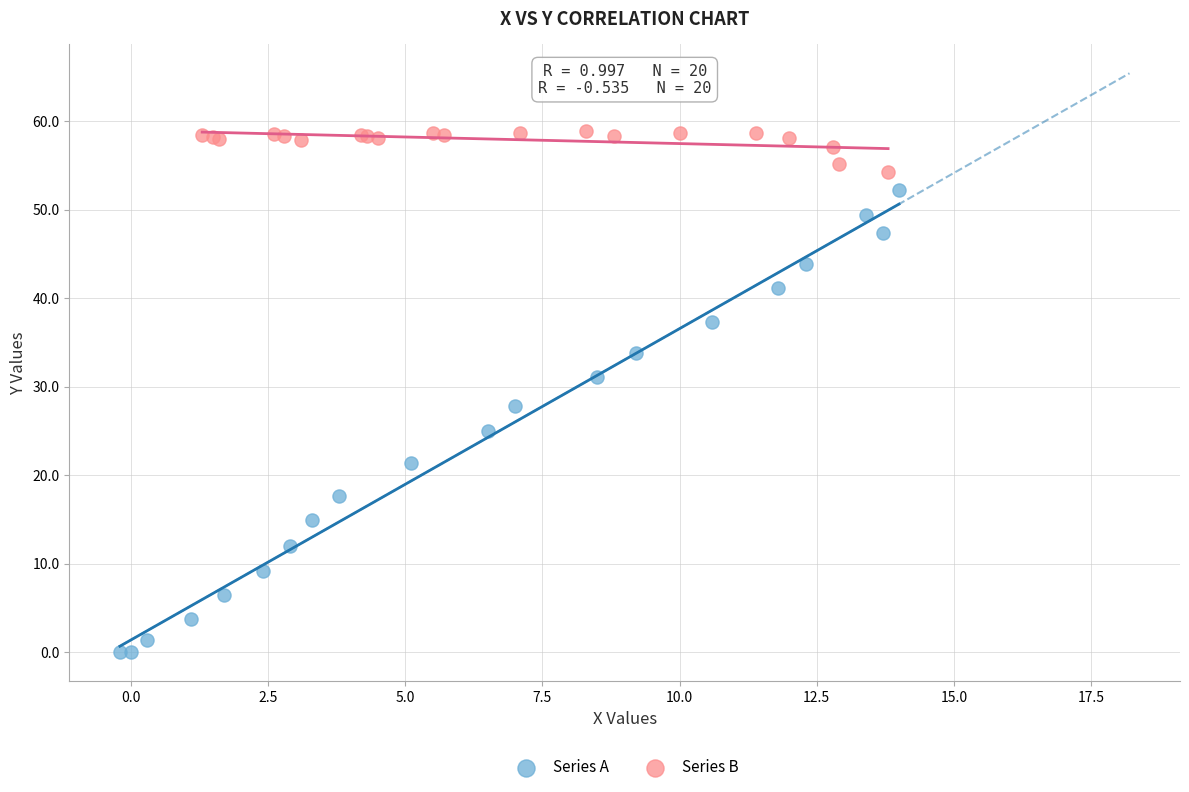

Which series has the widest spread of Y values?

Series A